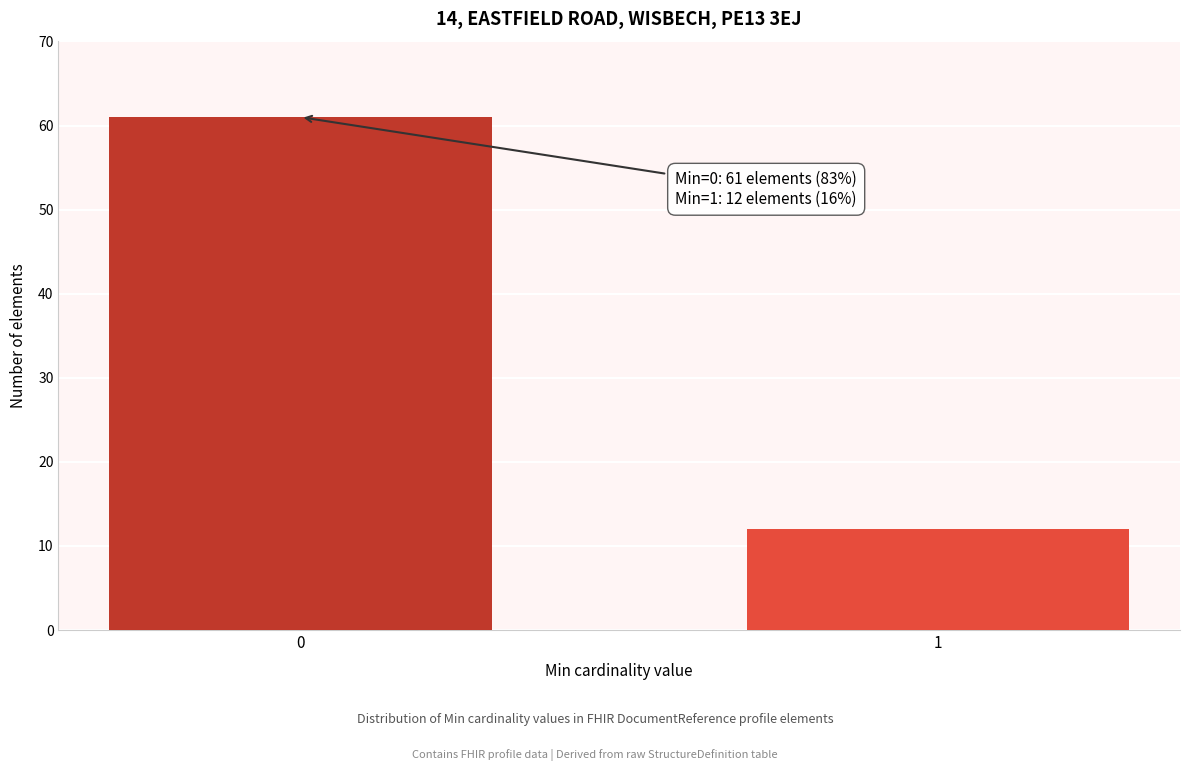

Reading right to left, list all the values displayed in this chart.

1=12	0=61